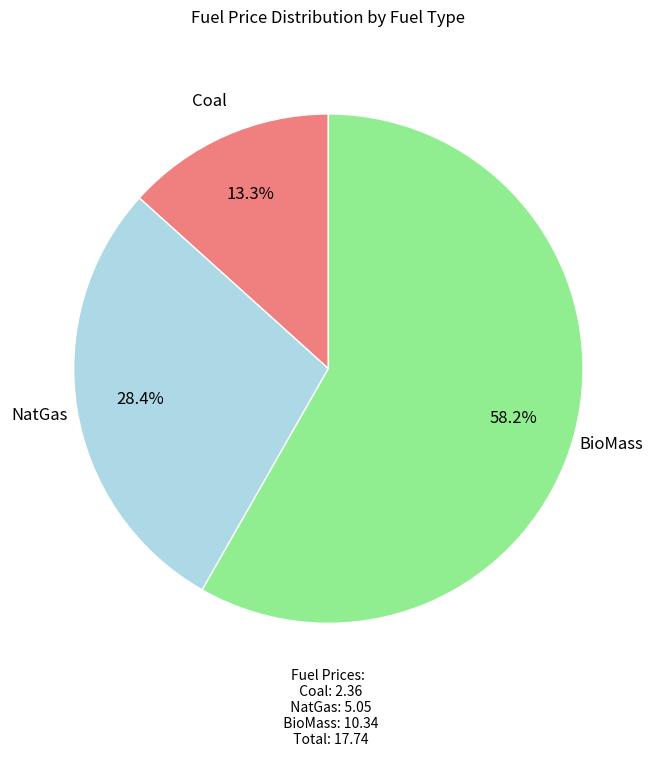

To the nearest percent, what is the average slice percentage?

33%